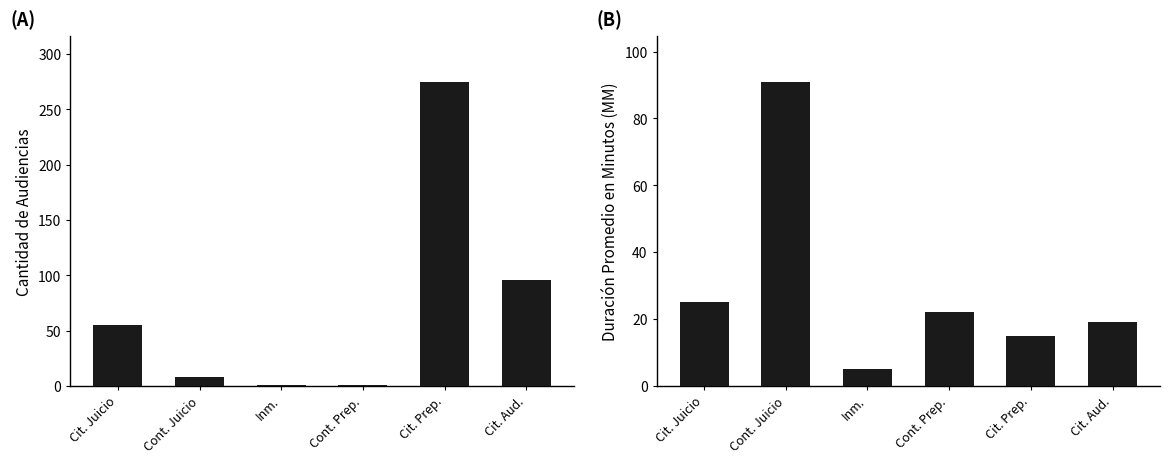

What is the difference between the second highest and minimum values in the Cantidad de Audiencias series?

95